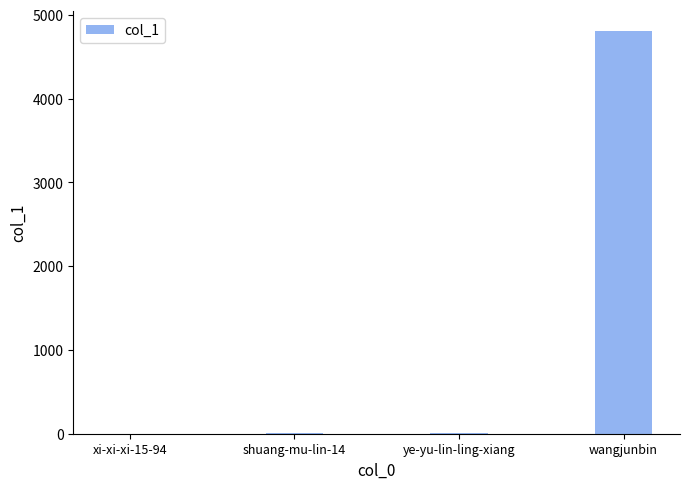

Which label corresponds to the largest value in the chart?

wangjunbin